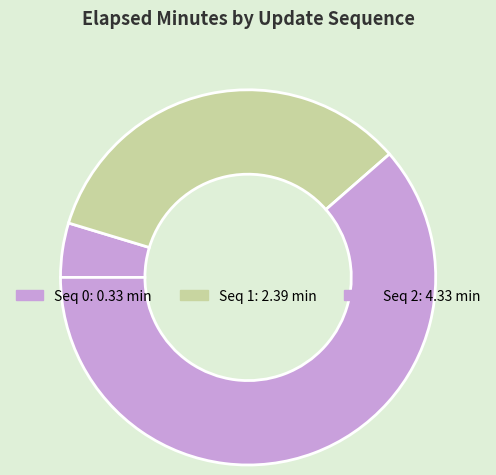

To the nearest percent, what is the average slice percentage?

33%